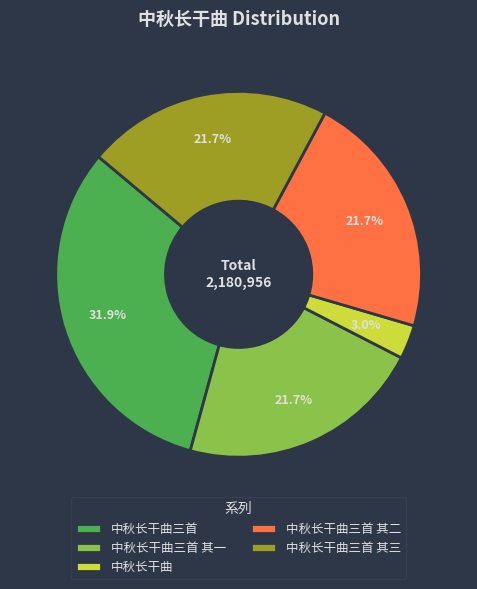

To the nearest percent, what is the difference between the largest and smallest slice percentages?

29%